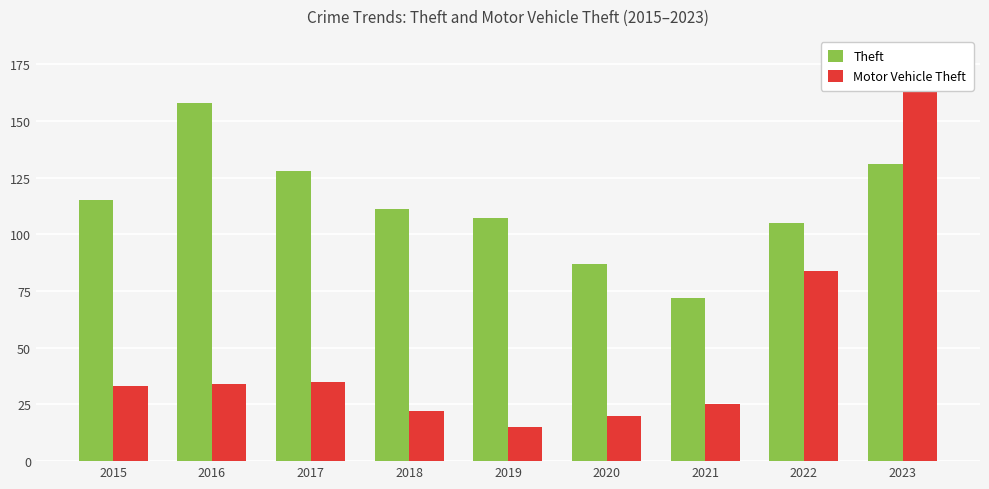

At which label does Motor Vehicle Theft reach its peak?

2023